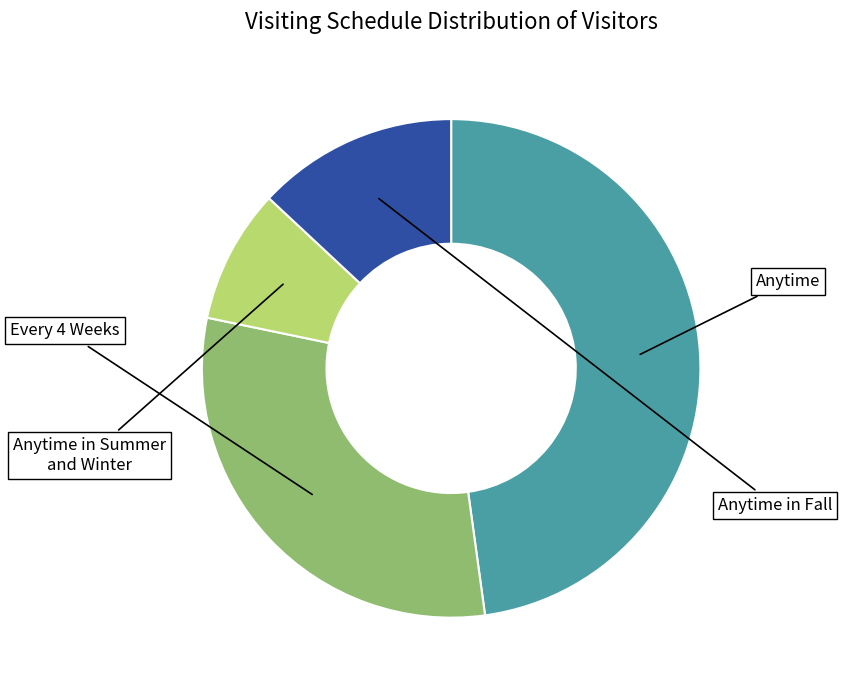

The Every 4 Weeks slice represents 10% of the pie. True or false?

False